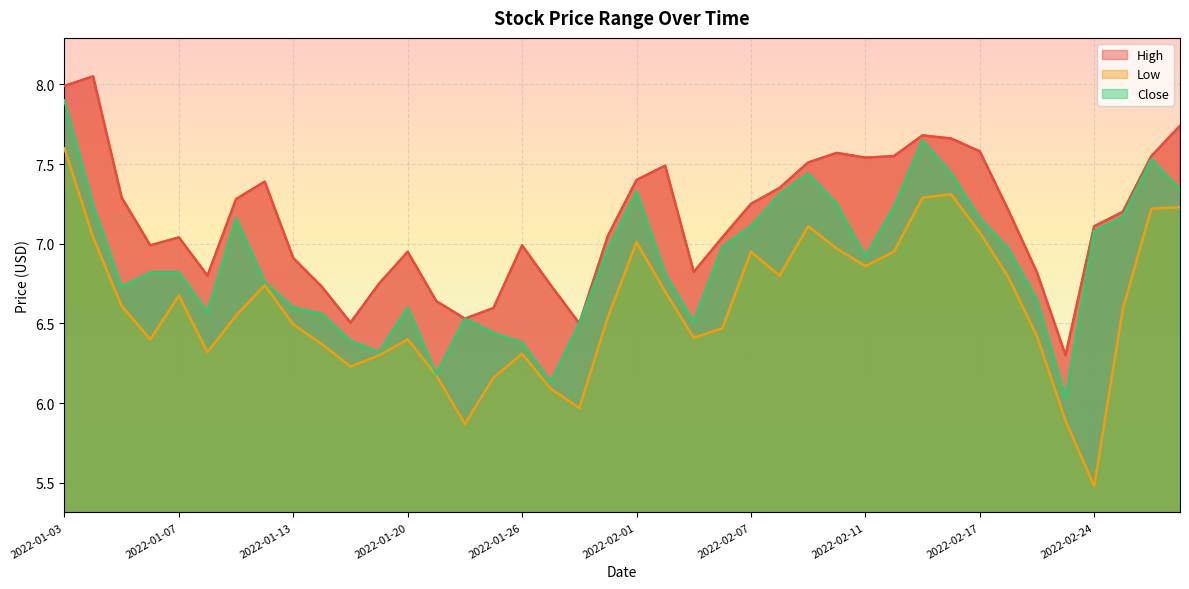

Read the Close value at 2022-02-03.

6.5